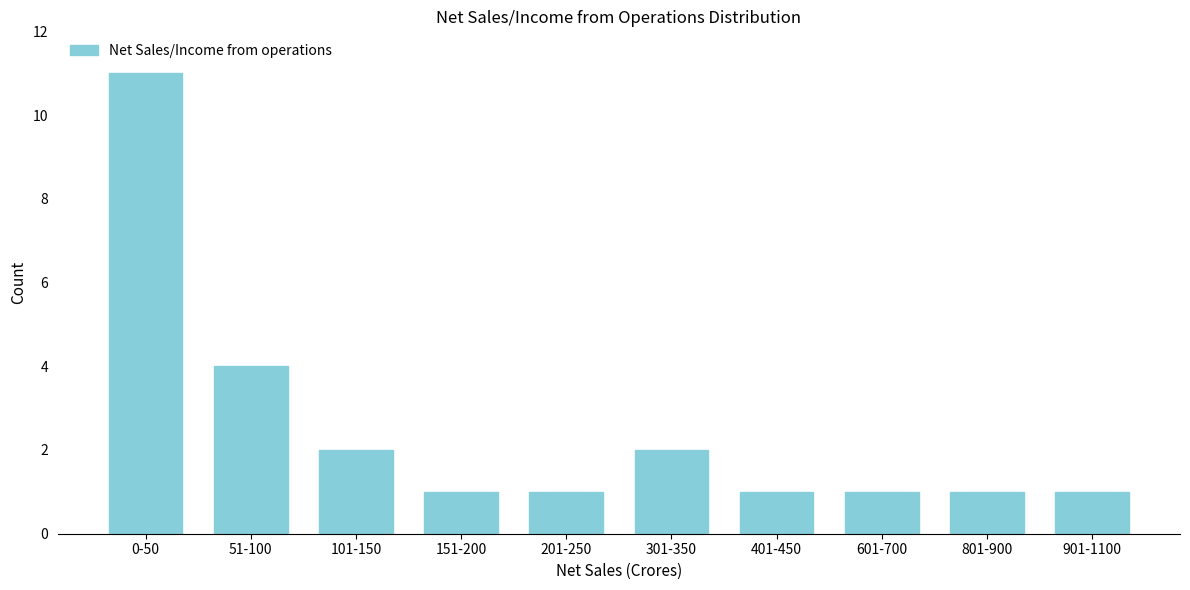

Reading left to right, extract all data points from this chart.

0-50=11	51-100=4	101-150=2	151-200=1	201-250=1	301-350=2	401-450=1	601-700=1	801-900=1	901-1100=1